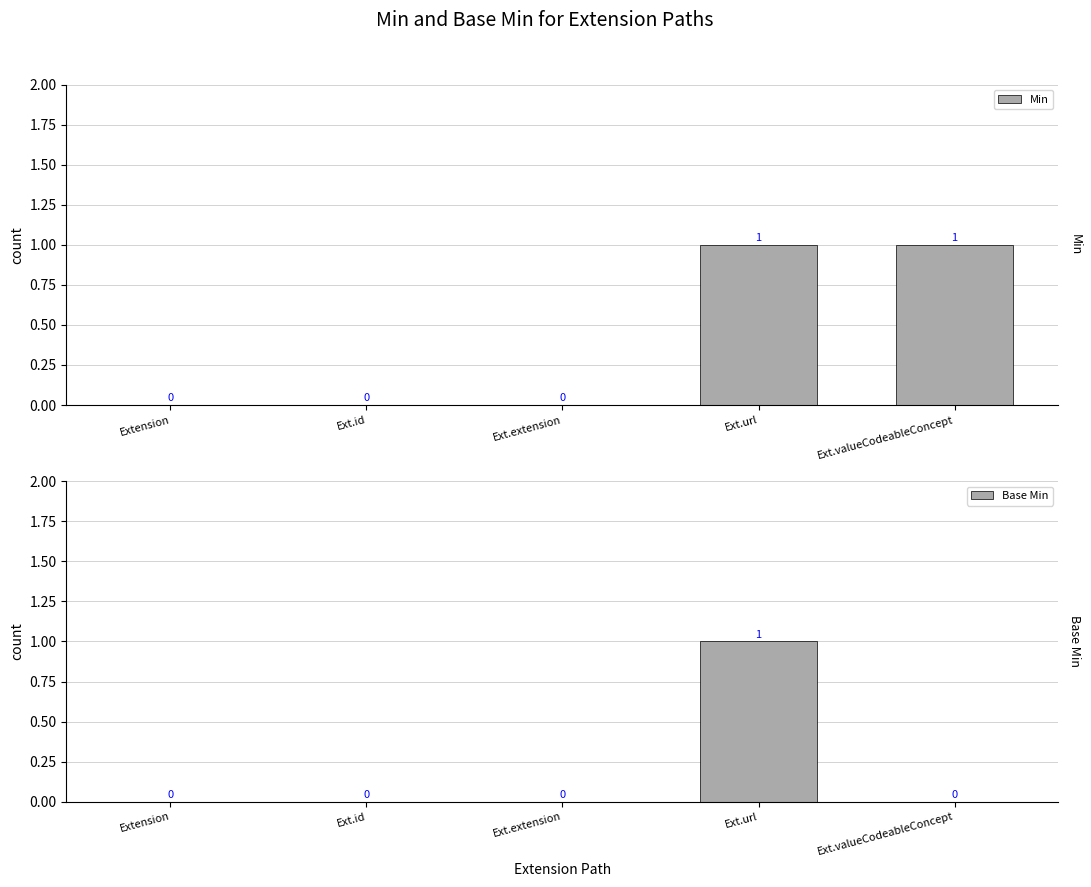

What position from the right is Extension?

5